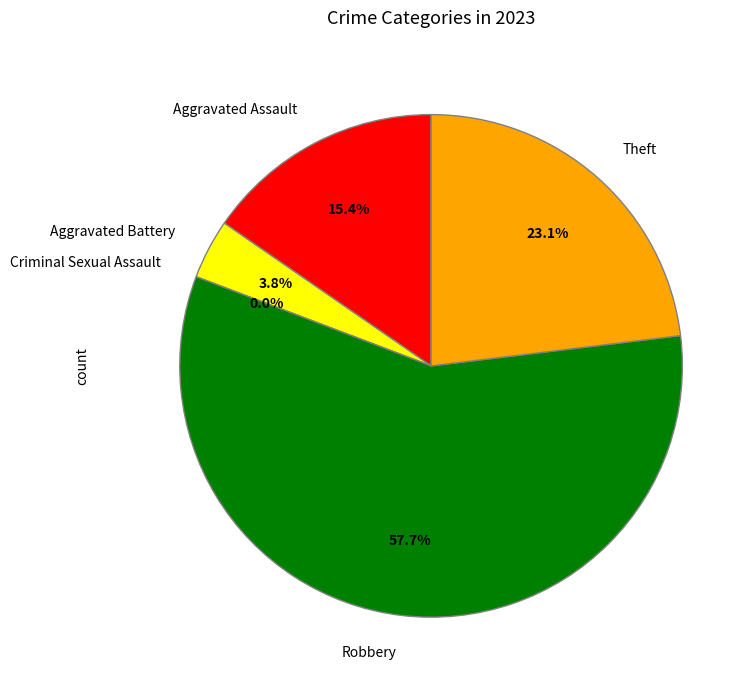

What is the total percentage of Aggravated Battery and Robbery?

61.5%